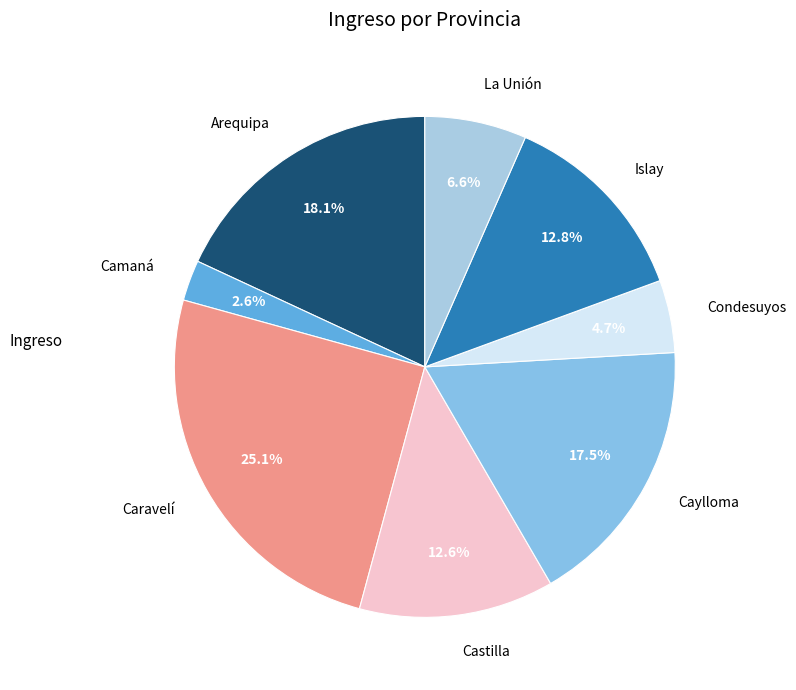

To the nearest percent, what is the difference between the Condesuyos and Islay slice percentages?

8%